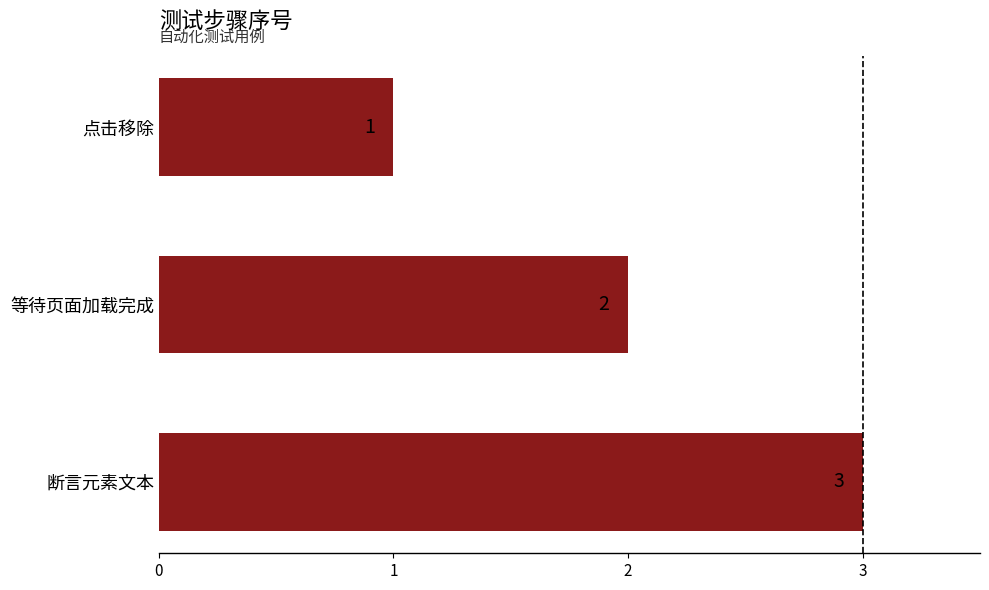

Where is the data nearest to the value 2?

等待页面加载完成